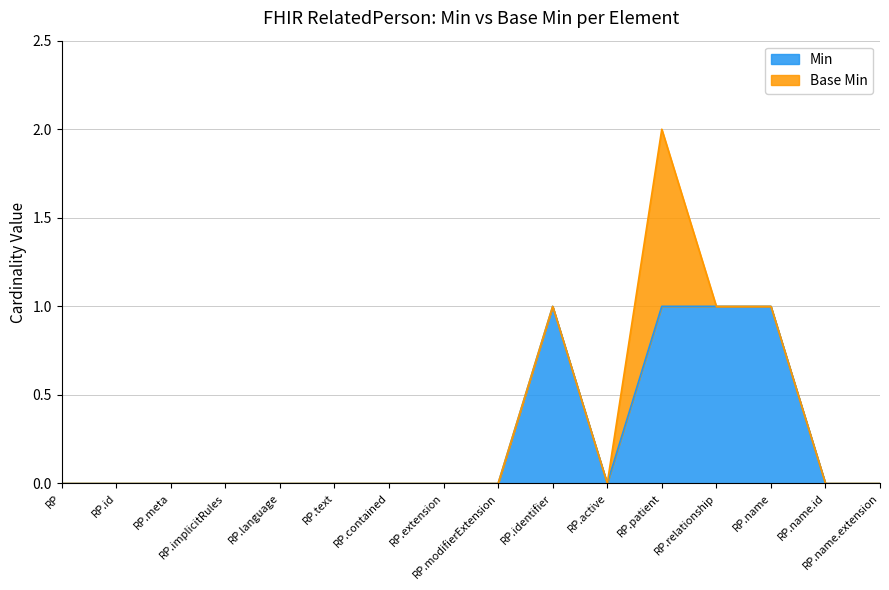

Rank the categories by value from lowest to highest.

RP, RP.id, RP.meta, RP.implicitRules, RP.language, RP.text, RP.contained, RP.extension, RP.modifierExtension, RP.active, RP.name.id, RP.name.extension, RP.identifier, RP.patient, RP.relationship, RP.name